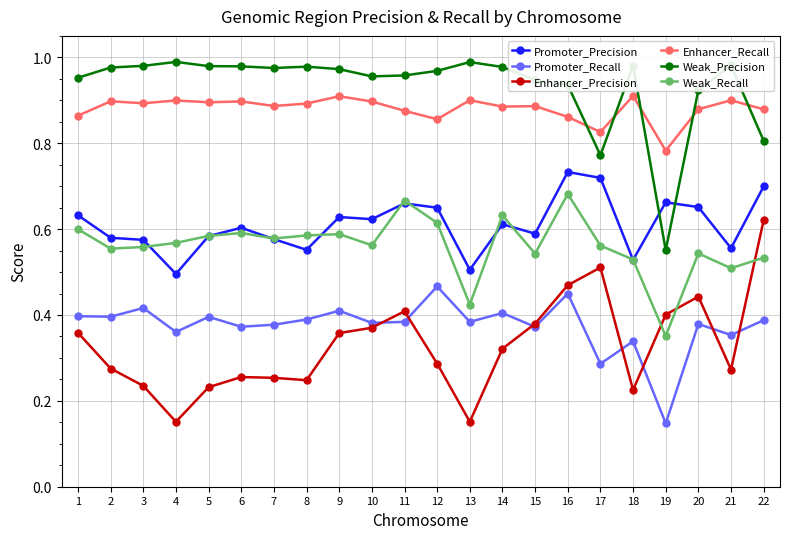

Where is Weak_Recall nearest to the value 0?

19